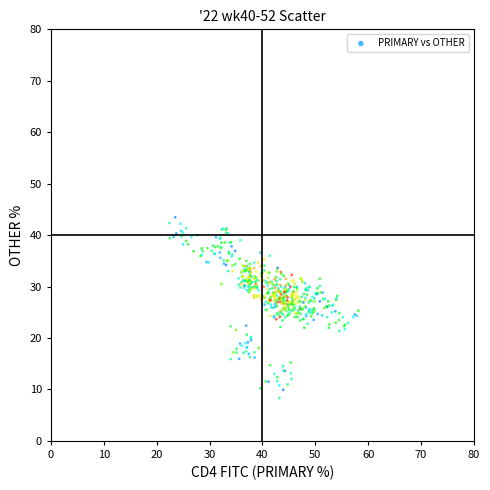

What is the range of Y values (max minus min)?

35.1